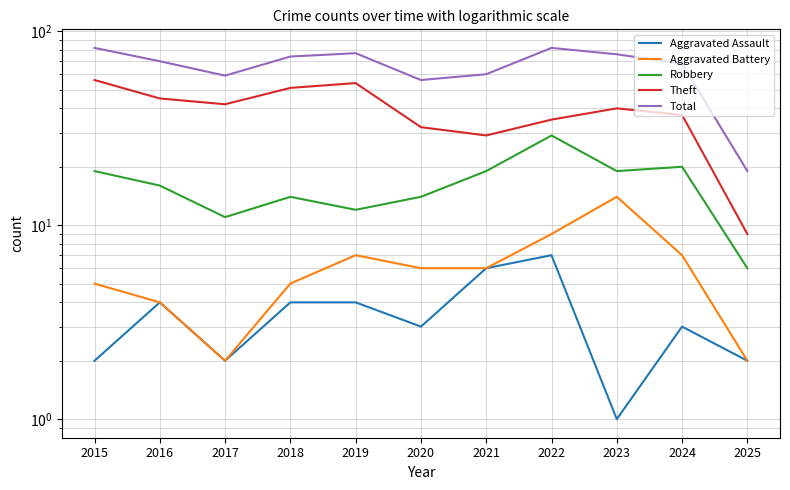

Which series has the largest total across all categories?

Total